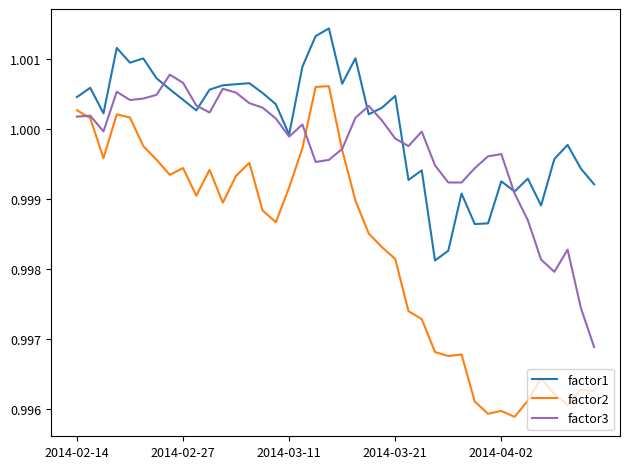

How many lines are shown in the chart?

3